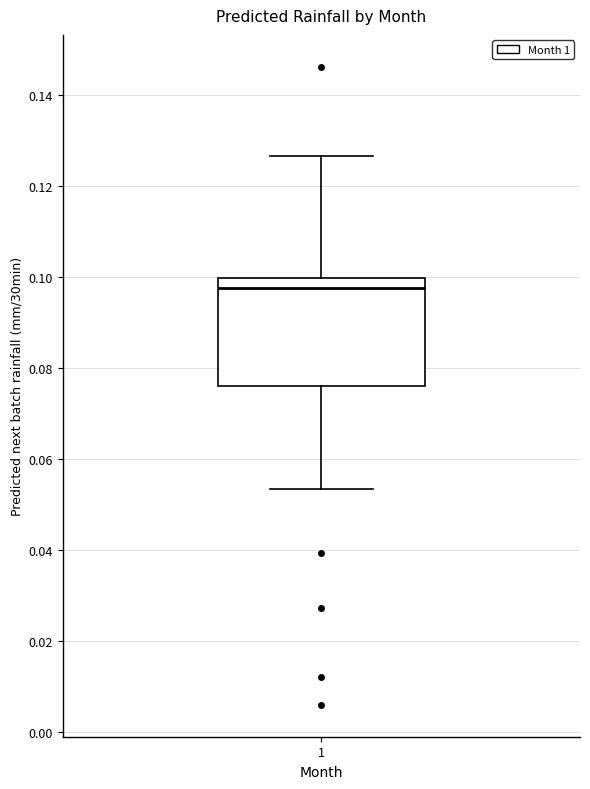

Transcribe this box plot: give where the median line is, the range the box spans, and where the two whiskers end, as read against the y-axis. The values are not printed on the chart, so give them approximately, as read against the axis.

median 0.098, box 0.076 to 0.100, whiskers 0.054 to 0.126